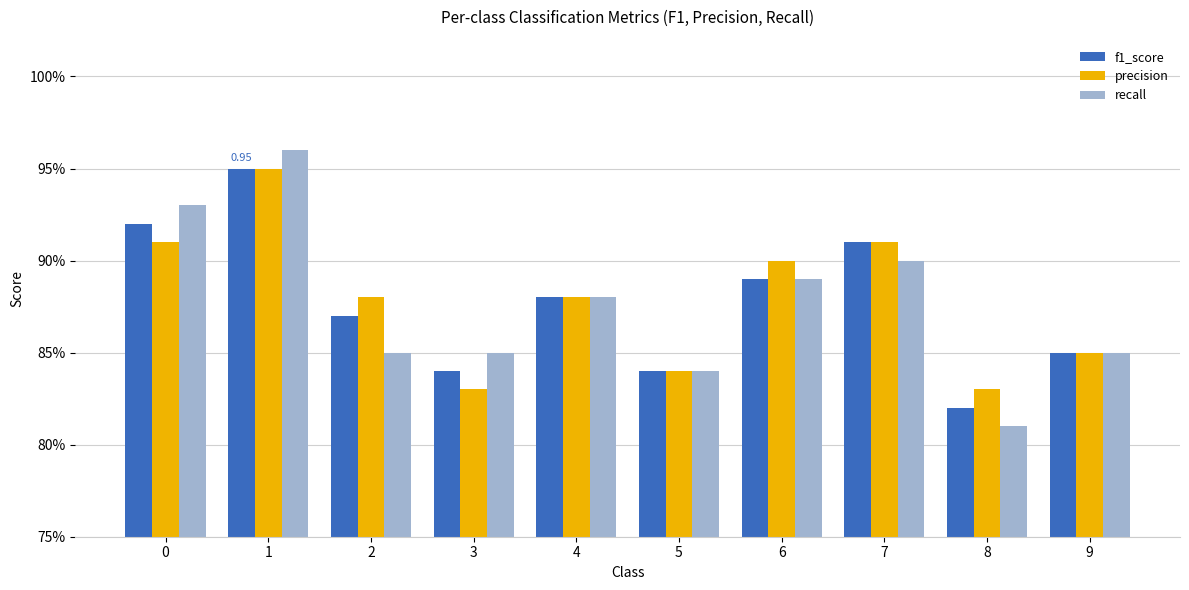

Rank the categories by precision value from highest to lowest.

1, 0, 7, 6, 2, 4, 9, 5, 3, 8